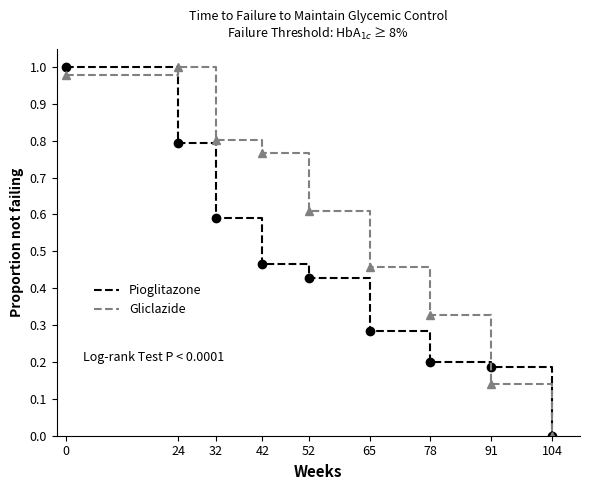

In Gliclazide, how many points are higher than both neighbors (excluding endpoints)?

1